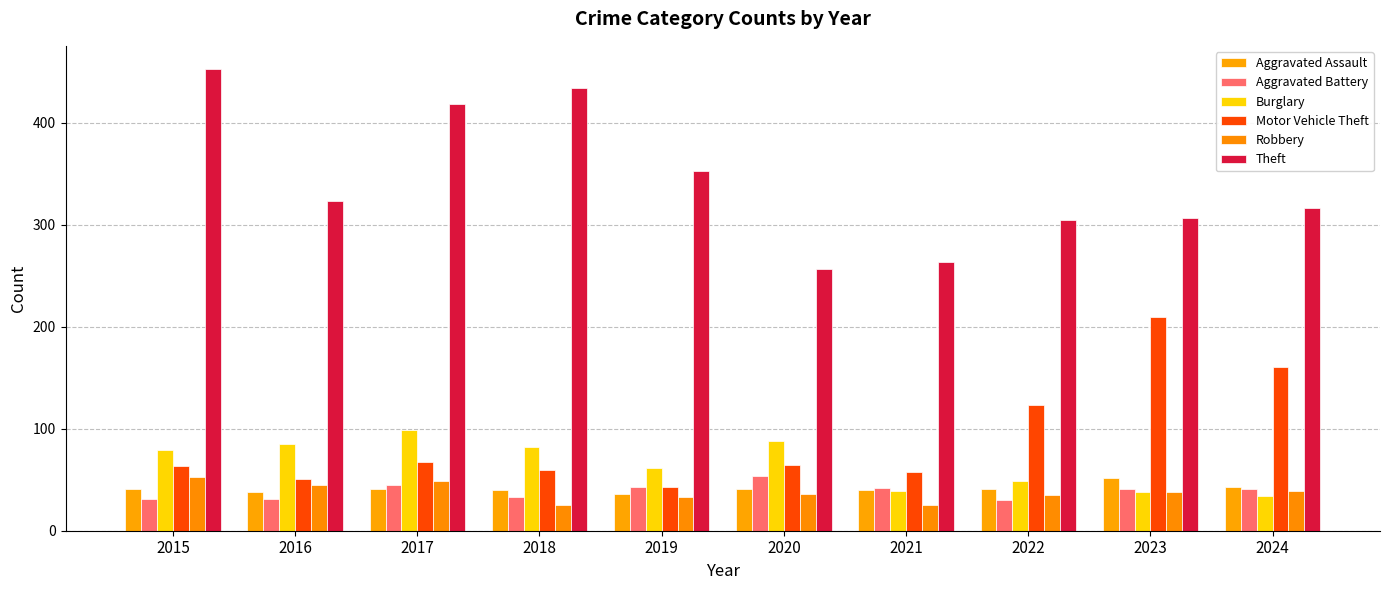

What is the total value across all series at 2021?

468